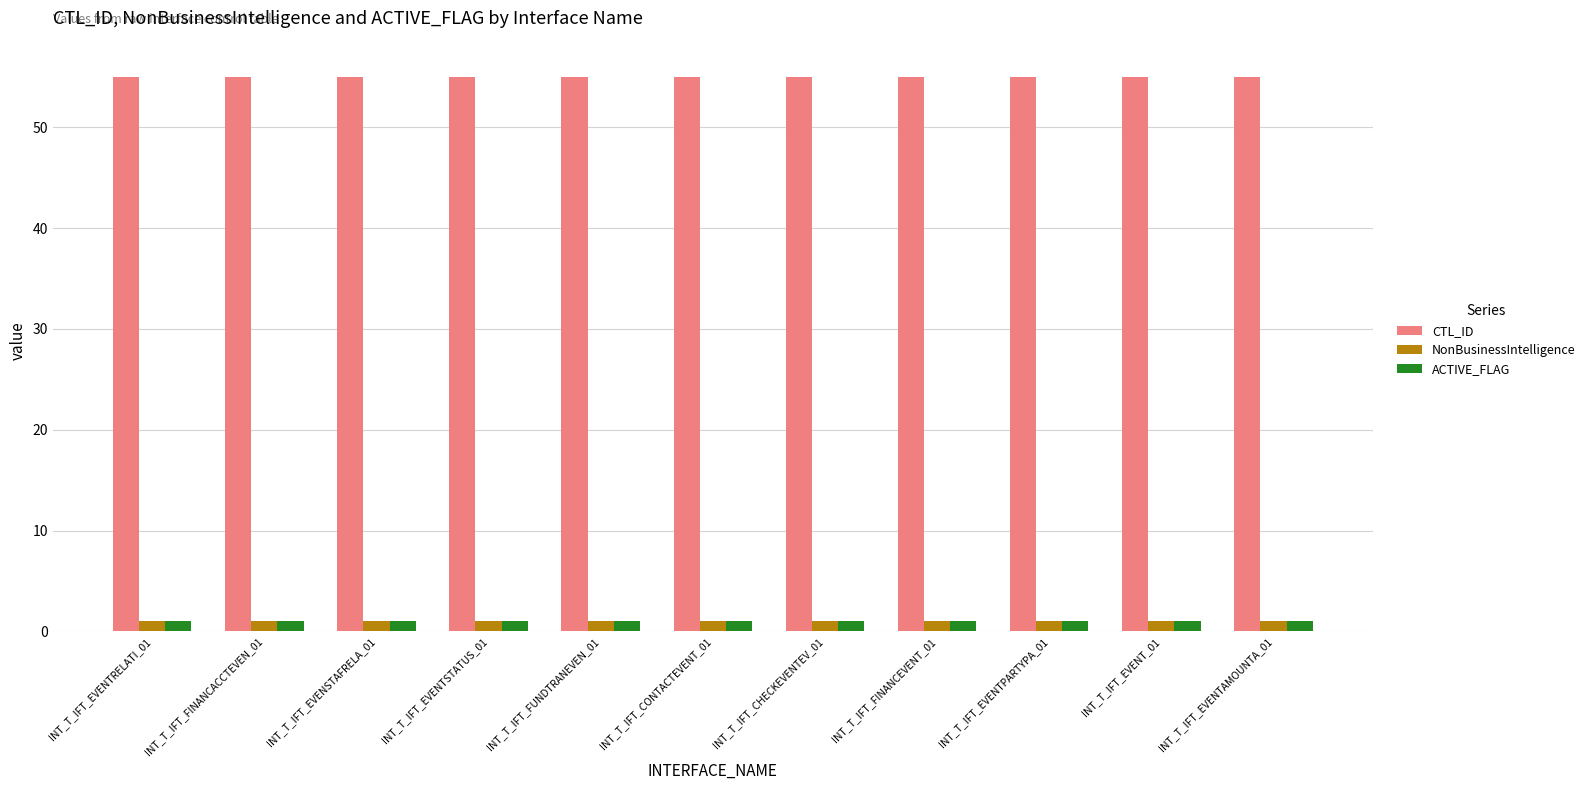

What is the label of the 5th bar from the right?

INT_T_IFT_CHECKEVENTEV_01